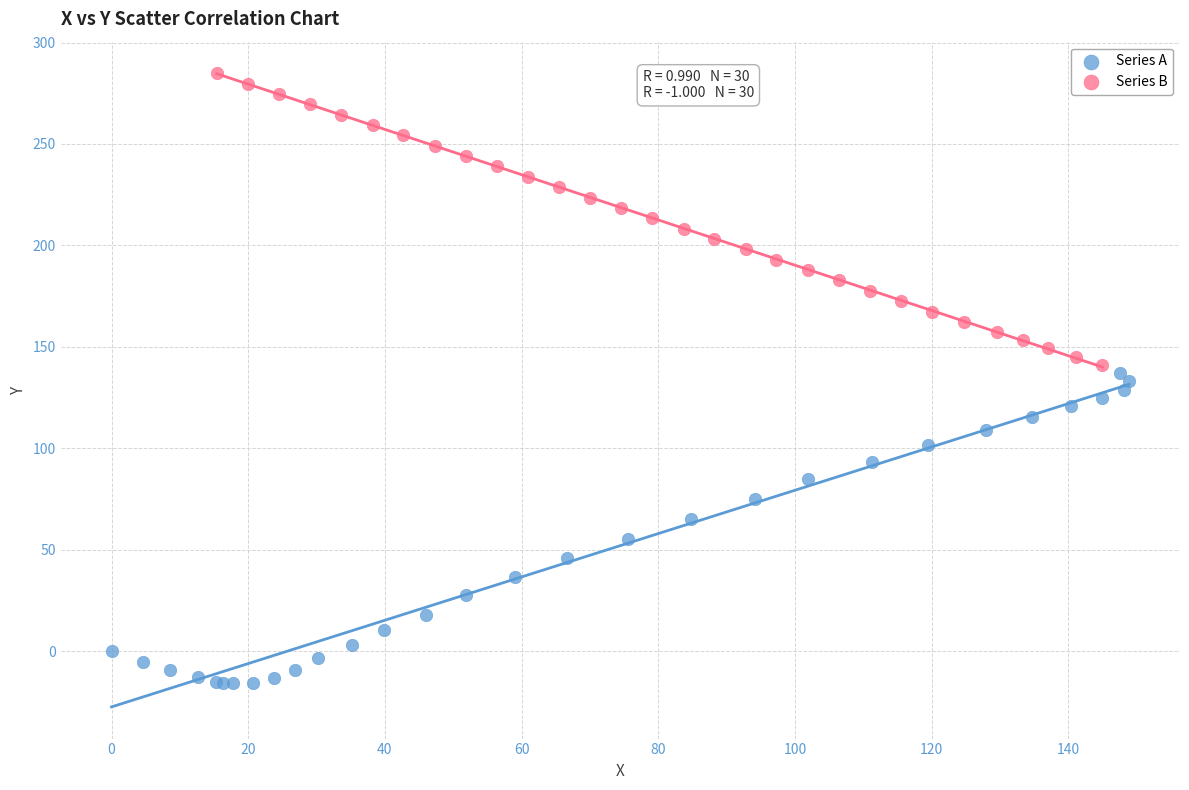

What are all the series names shown in the legend?

Series A, Series B